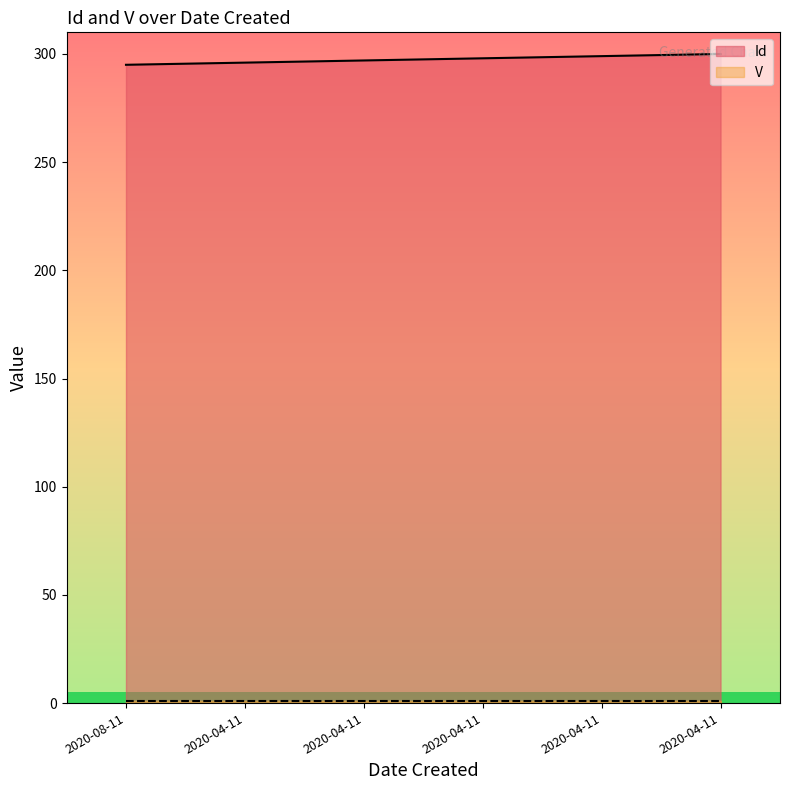

Does the chart have visible grid lines?

No